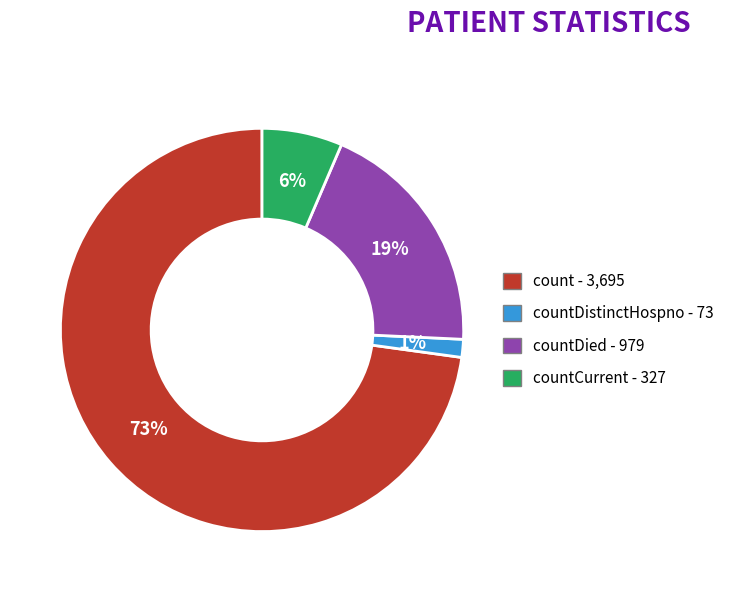

To the nearest percent, what is the average slice percentage?

25%